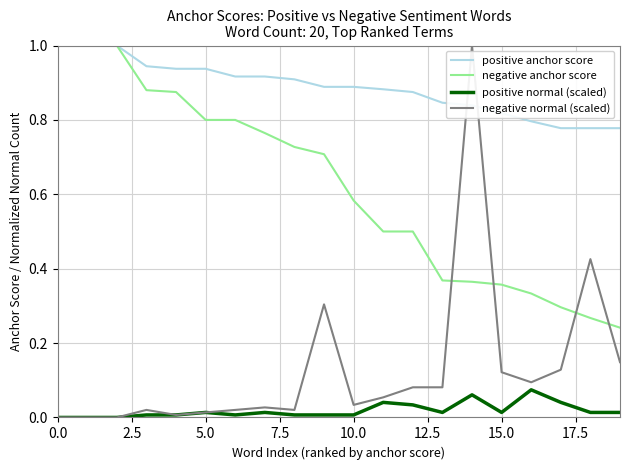

Which series has the largest total across all categories?

positive anchor score